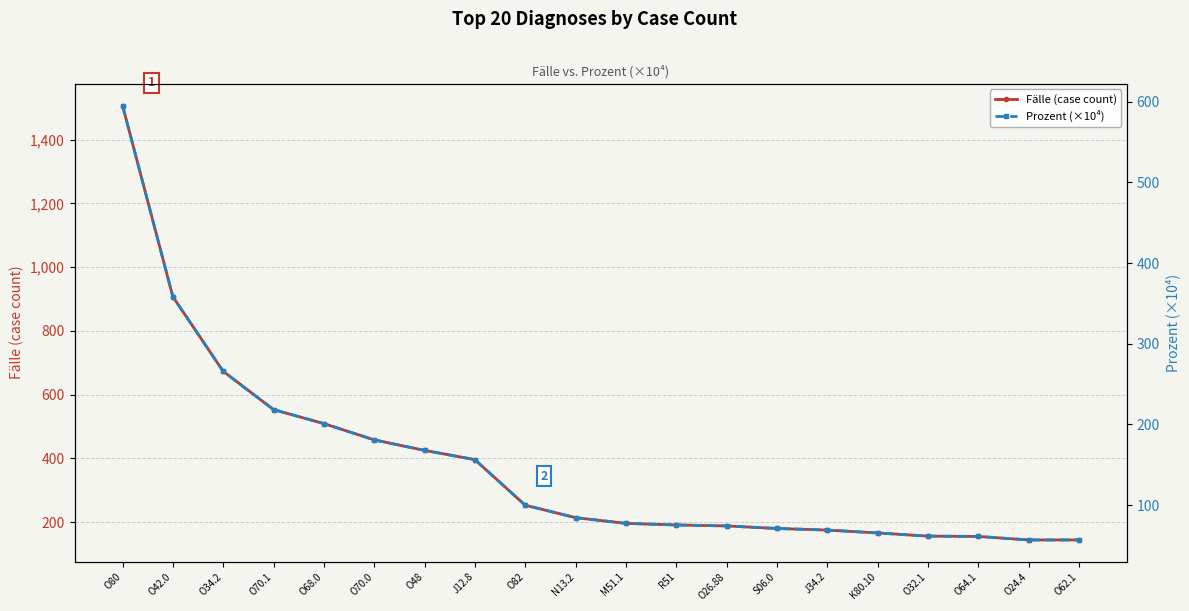

What is the difference between the Fälle (case count) values at K80.10 and O42.0?

741